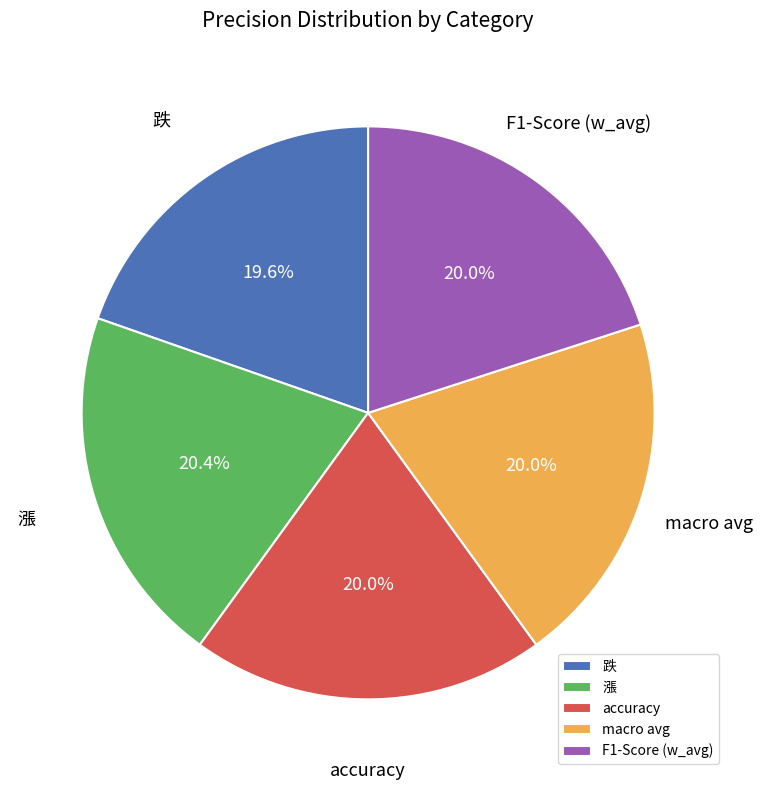

What is the total percentage of macro avg and accuracy?

40.0%